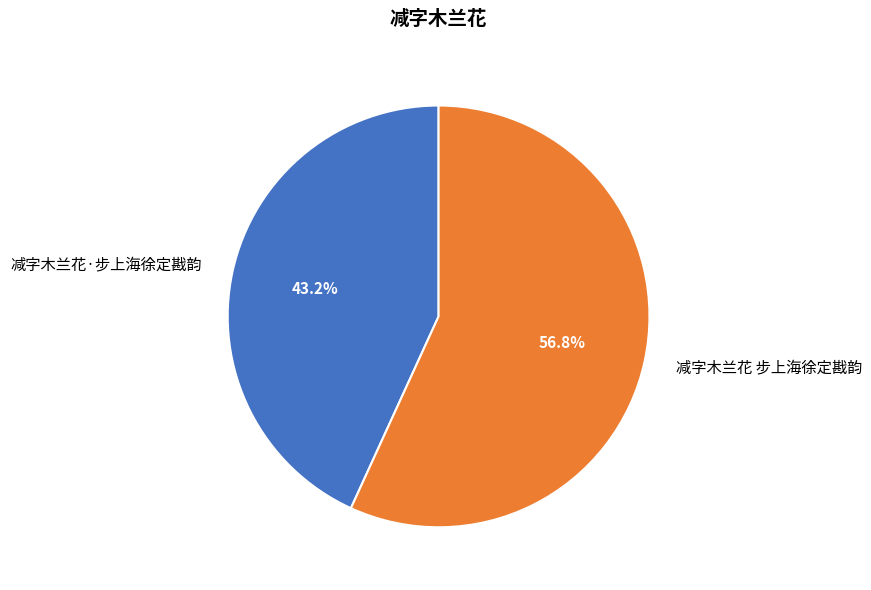

The 减字木兰花 步上海徐定戡韵 slice represents 50% of the pie. True or false?

False